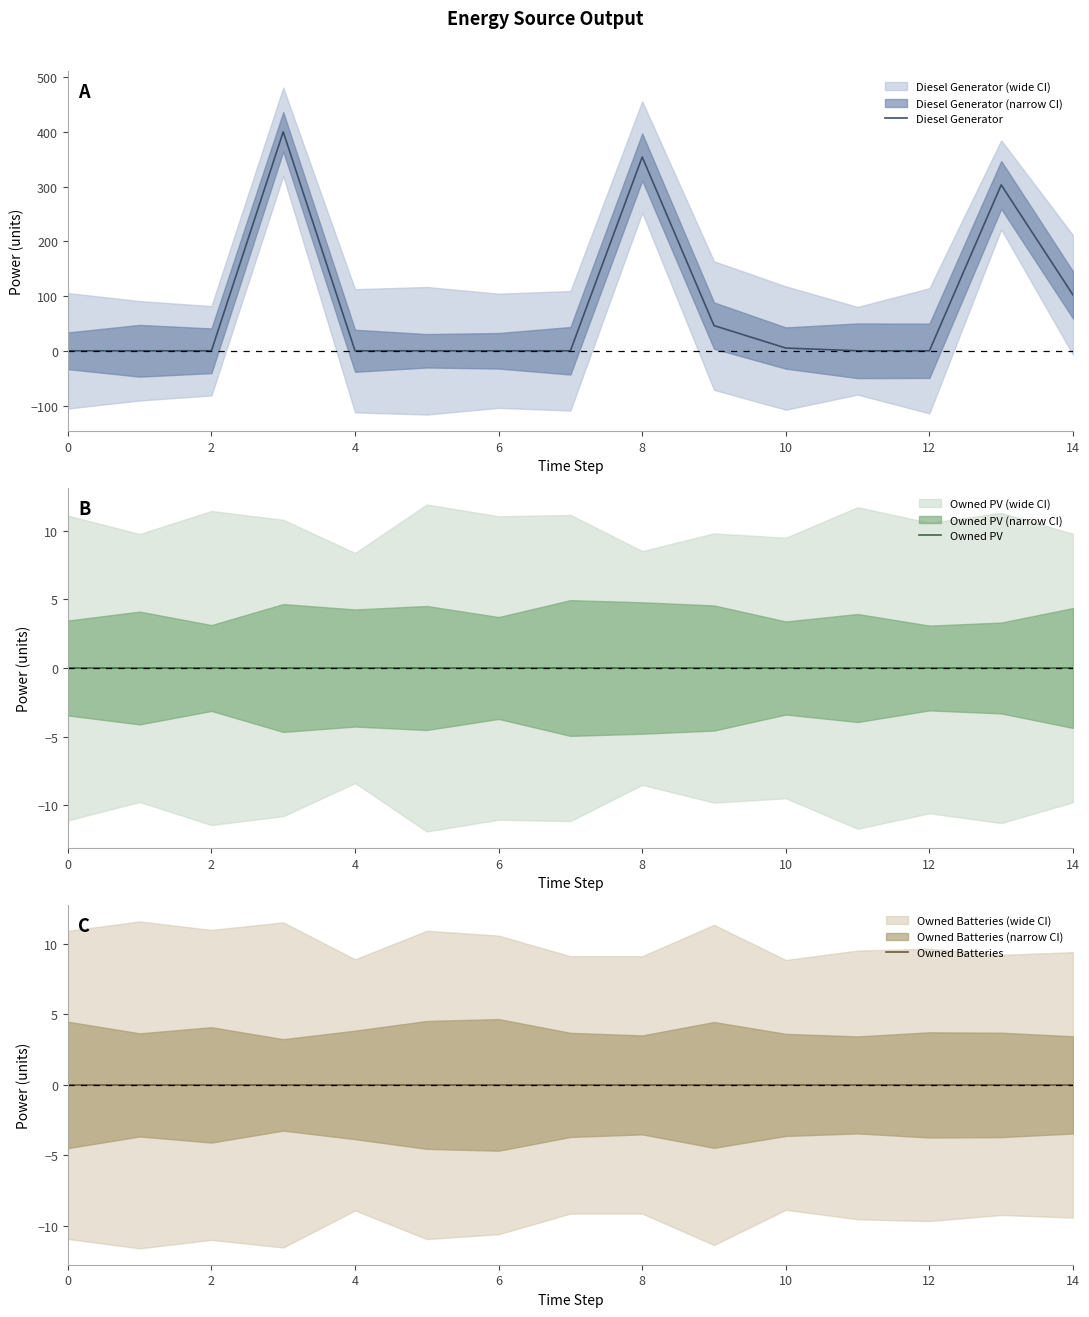

What is the spread (max minus min) of values at 13?

303